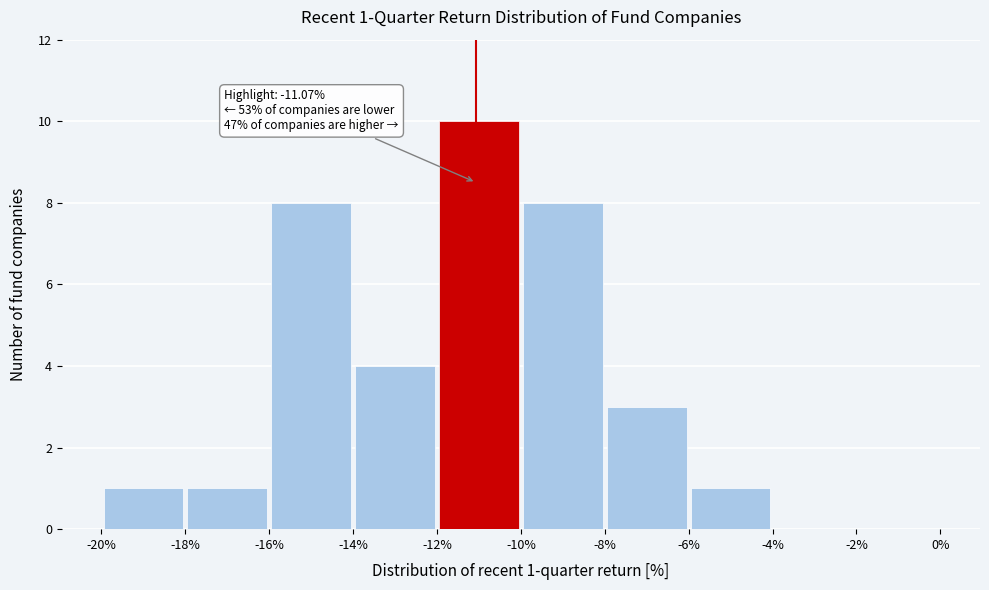

Which range on the x-axis has the tallest bar?

-12% to -10%